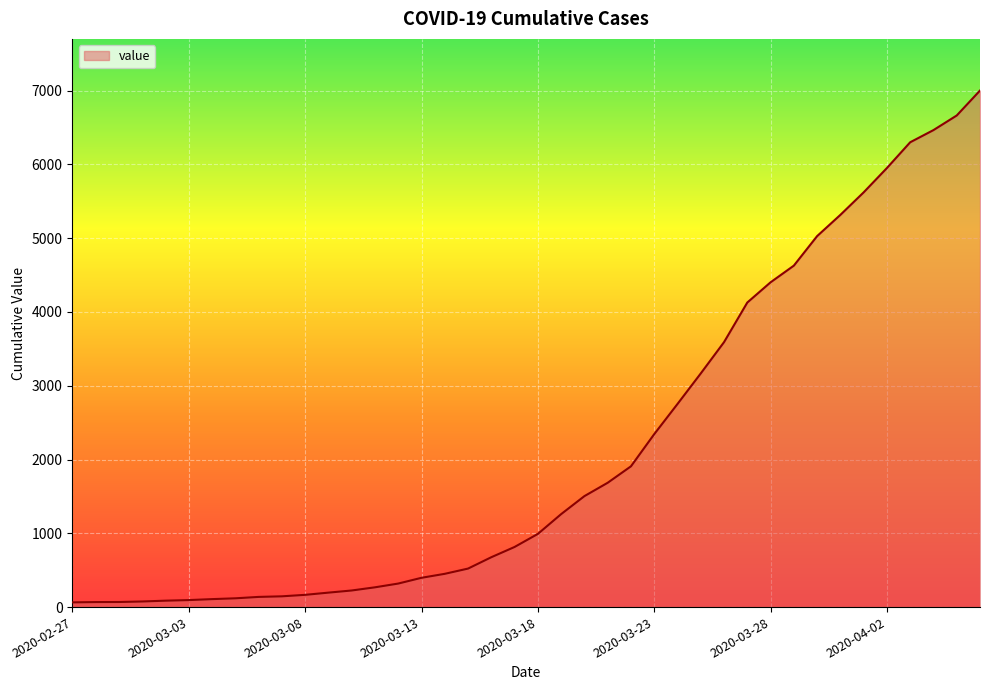

What is the difference between the maximum and minimum values?

6937